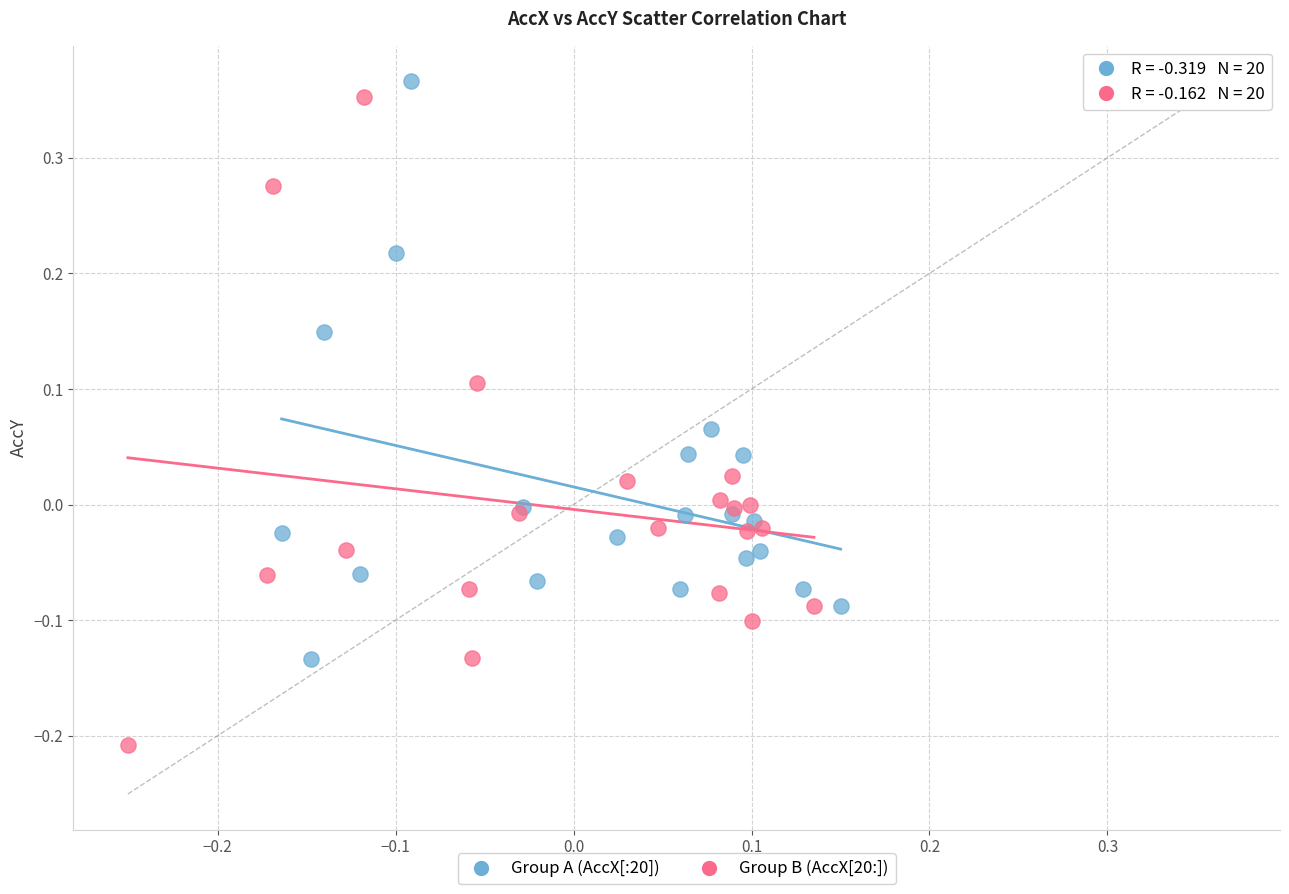

Which series has the largest Y range (max minus min)?

Group B (AccX[20:])